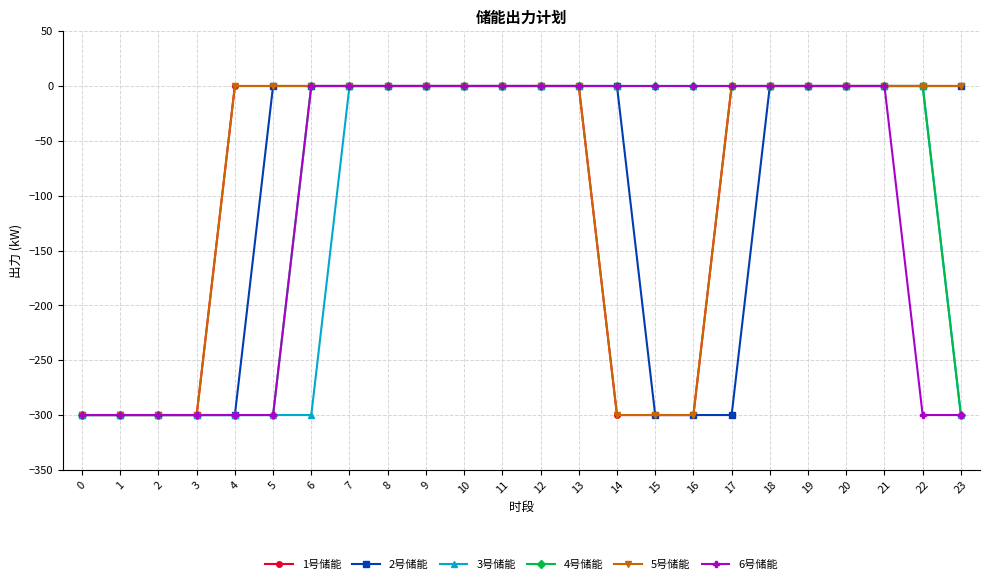

Reading left to right, extract all data points from this chart.

1号储能: 0=-300	1=-300	2=-300	3=-300	4=0	5=0	6=0	7=0	8=0	9=0	10=0	11=0	12=0	13=0	14=-300	15=-300	16=-300	17=0	18=0	19=0	20=0	21=0	22=0	23=0
2号储能: 0=-300	1=-300	2=-300	3=-300	4=-300	5=0	6=0	7=0	8=0	9=0	10=0	11=0	12=0	13=0	14=0	15=-300	16=-300	17=-300	18=0	19=0	20=0	21=0	22=0	23=0
3号储能: 0=-300	1=-300	2=-300	3=-300	4=-300	5=-300	6=-300	7=0	8=0	9=0	10=0	11=0	12=0	13=0	14=0	15=0	16=0	17=0	18=0	19=0	20=0	21=0	22=0	23=-300
4号储能: 0=-300	1=-300	2=-300	3=-300	4=-300	5=-300	6=0	7=0	8=0	9=0	10=0	11=0	12=0	13=0	14=0	15=0	16=0	17=0	18=0	19=0	20=0	21=0	22=0	23=-300
5号储能: 0=-300	1=-300	2=-300	3=-300	4=0	5=0	6=0	7=0	8=0	9=0	10=0	11=0	12=0	13=0	14=-300	15=-300	16=-300	17=0	18=0	19=0	20=0	21=0	22=0	23=0
6号储能: 0=-300	1=-300	2=-300	3=-300	4=-300	5=-300	6=0	7=0	8=0	9=0	10=0	11=0	12=0	13=0	14=0	15=0	16=0	17=0	18=0	19=0	20=0	21=0	22=-300	23=-300